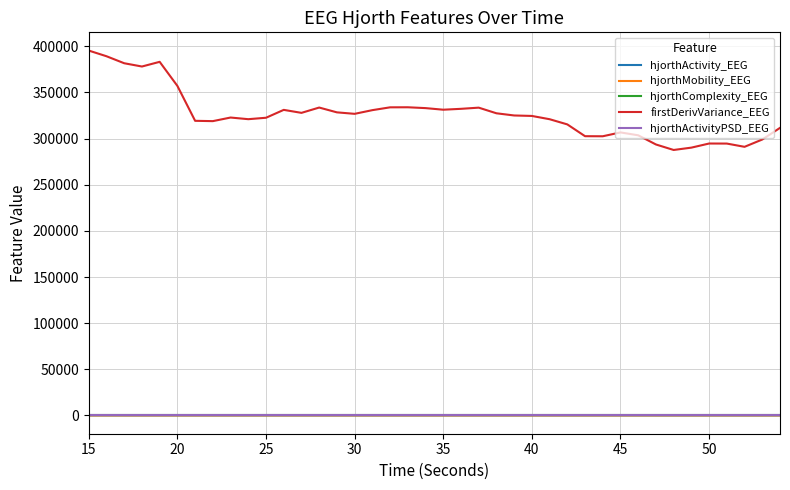

True or false: hjorthActivityPSD_EEG and firstDerivVariance_EEG cross at least once.

False